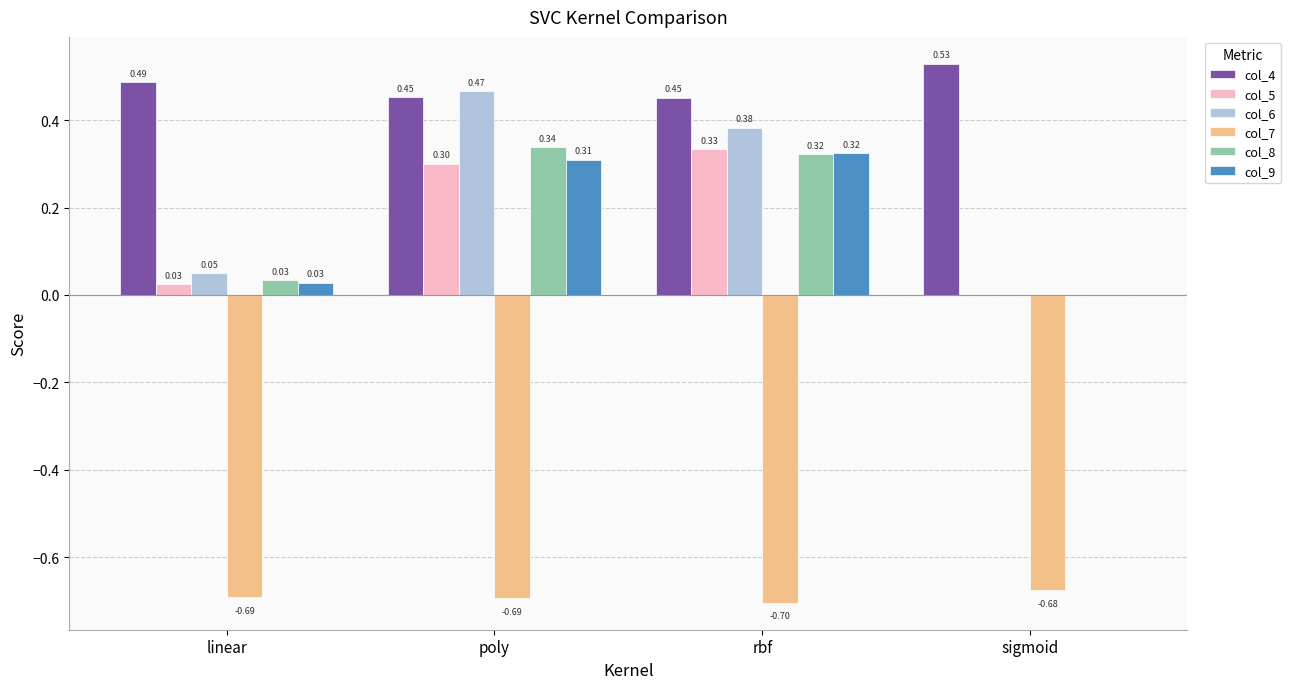

At which label is col_5 closest to 0?

sigmoid